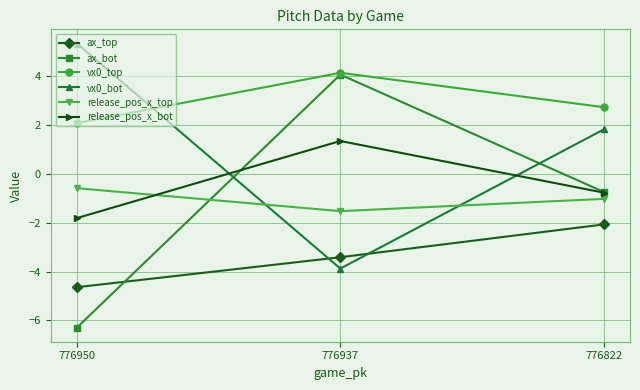

What is the greatest value displayed?

5.4